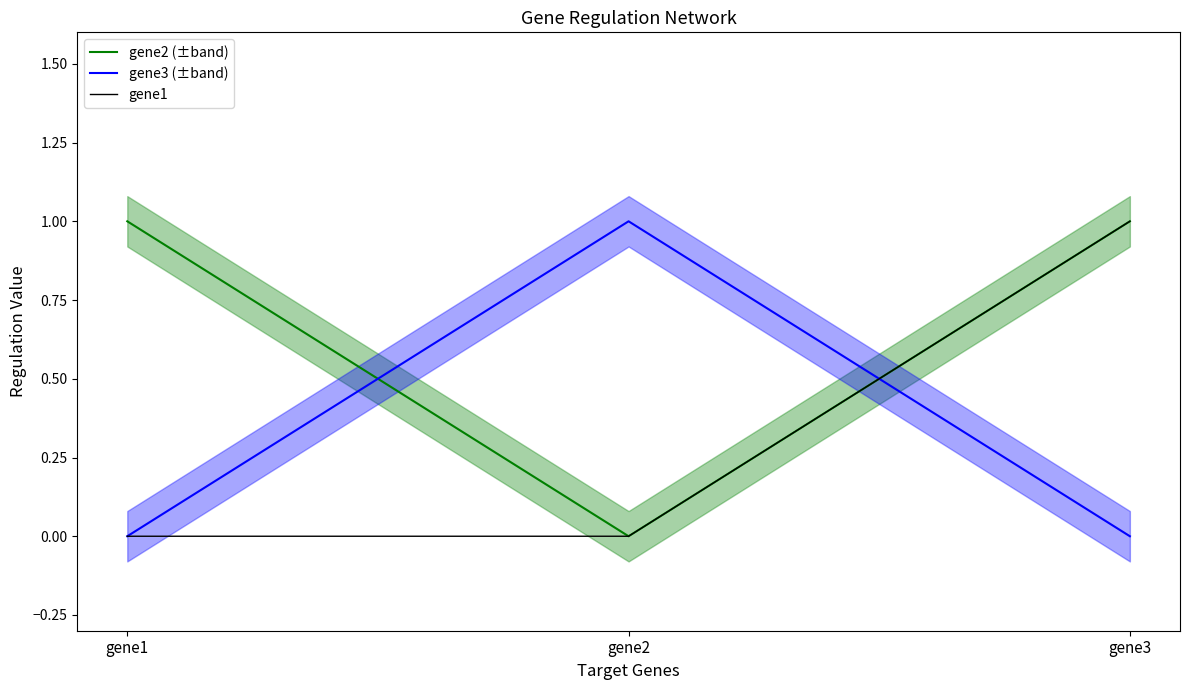

Reading left to right, extract all data points from this chart.

gene2 (±band): 1	0	1
gene3 (±band): 0	1	0
gene1: 0	0	1